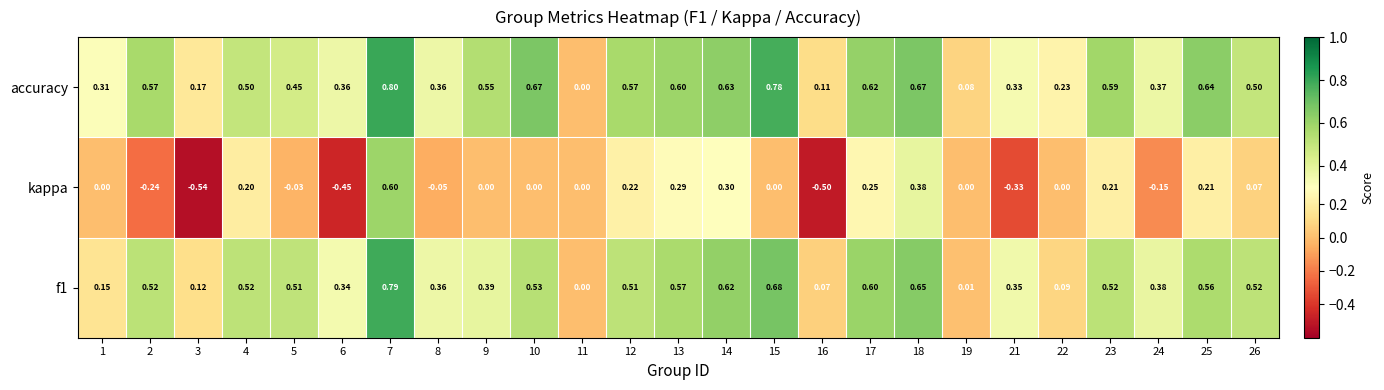

Which series has the widest spread of values?

kappa